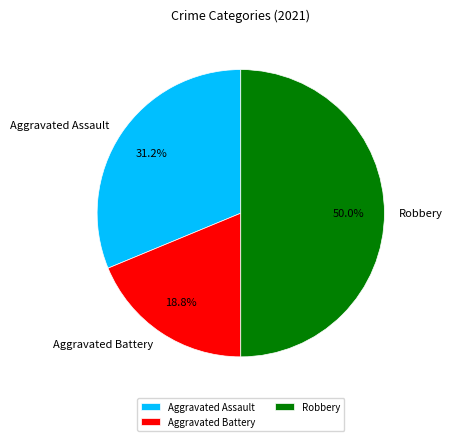

How many segments does this pie chart have?

3